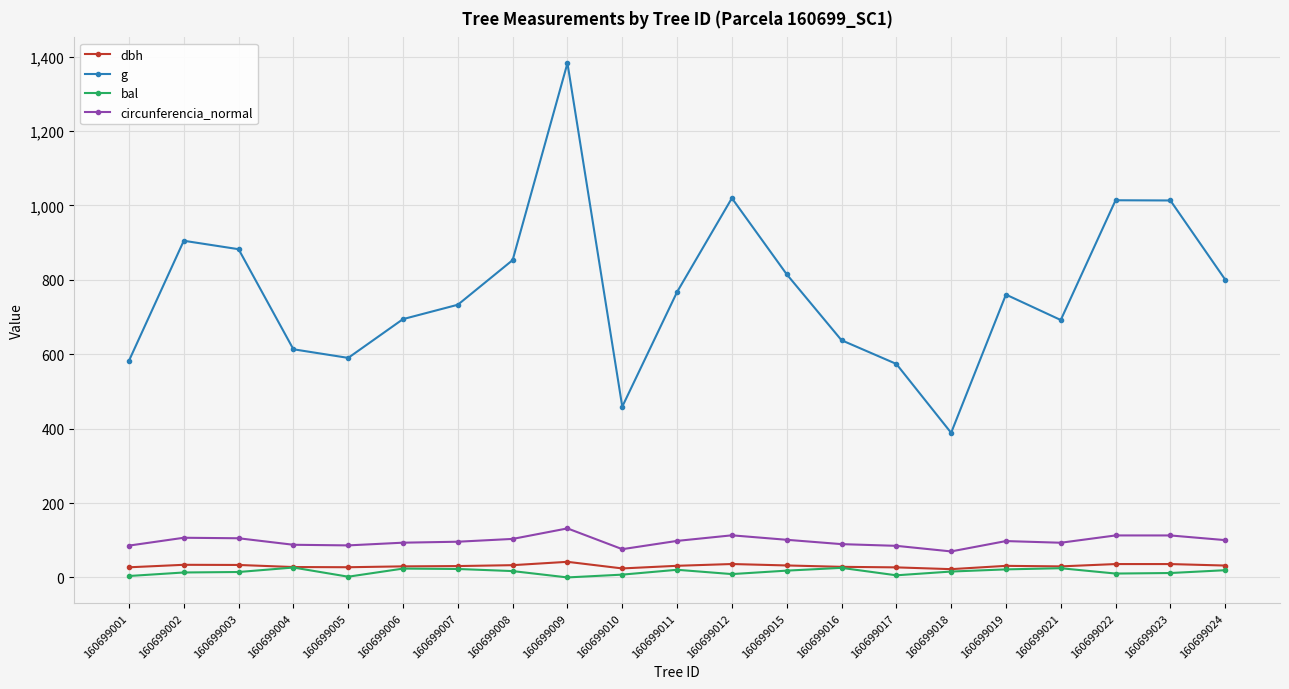

What is the minimum value for circunferencia_normal?

69.9